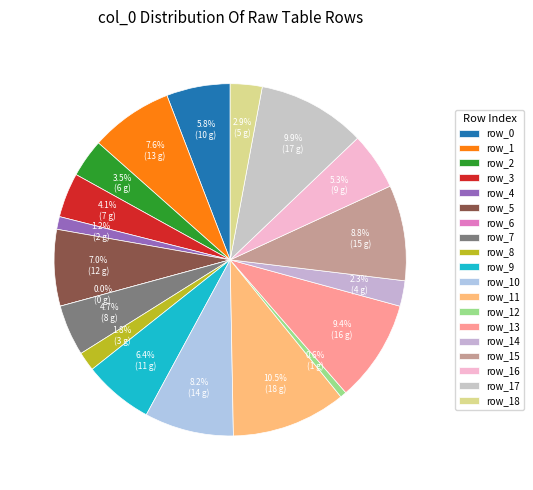

Do 13 and 9 together represent more than half of the pie?

No